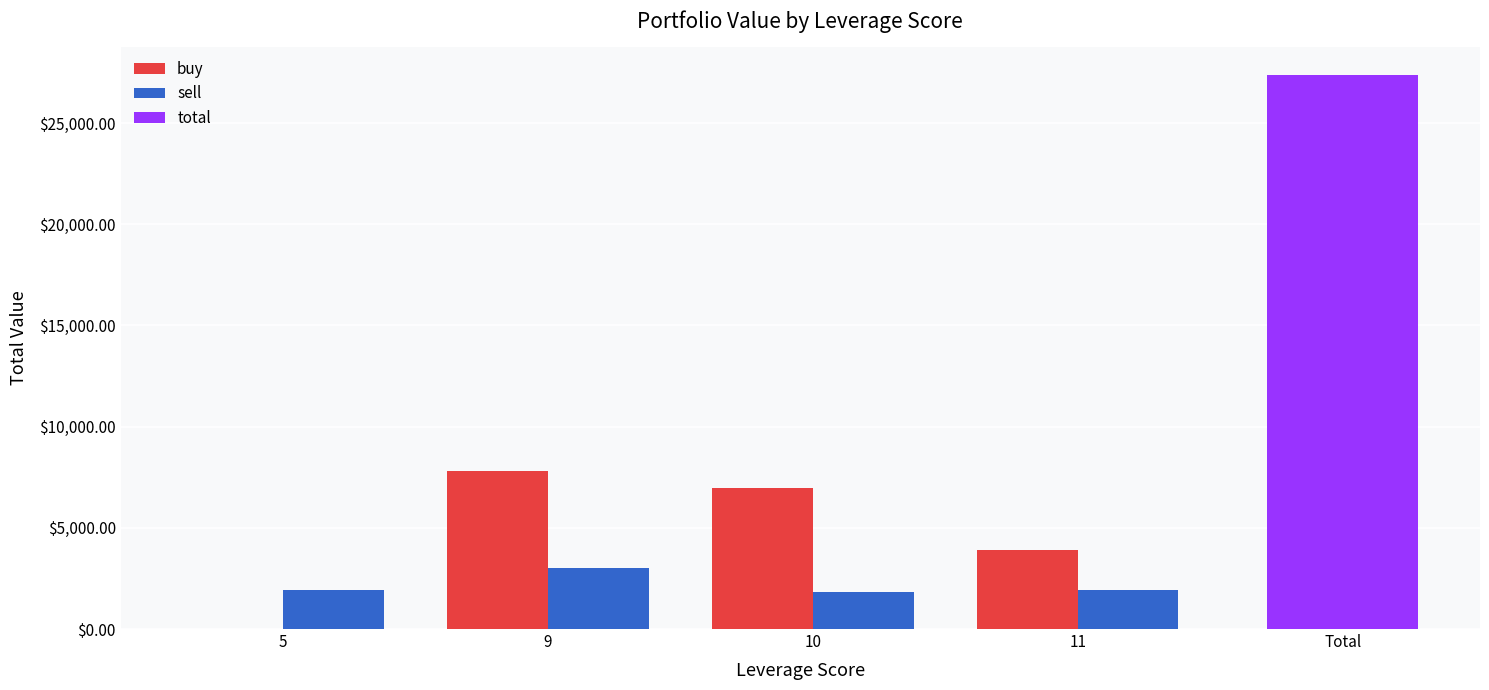

At which label does sell reach its peak?

9